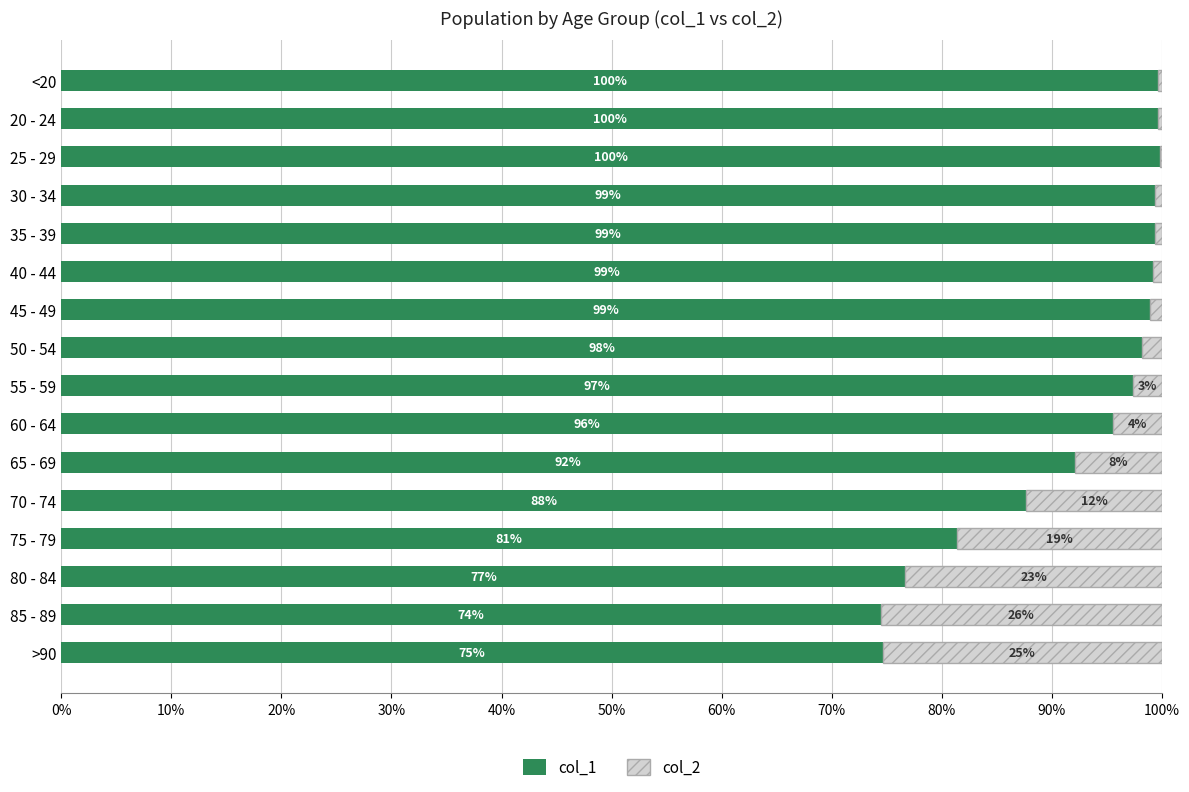

What is the total value across all series at 20 - 24?

100.0